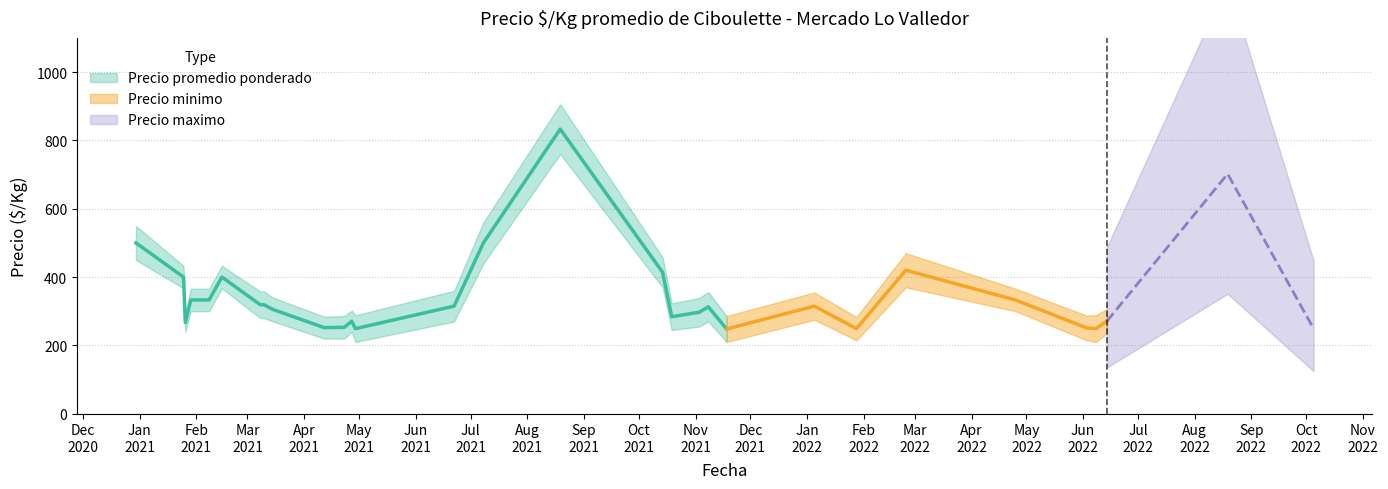

What value does the Precio promedio ponderado series have at 2021-04-27, to the nearest 10?

270